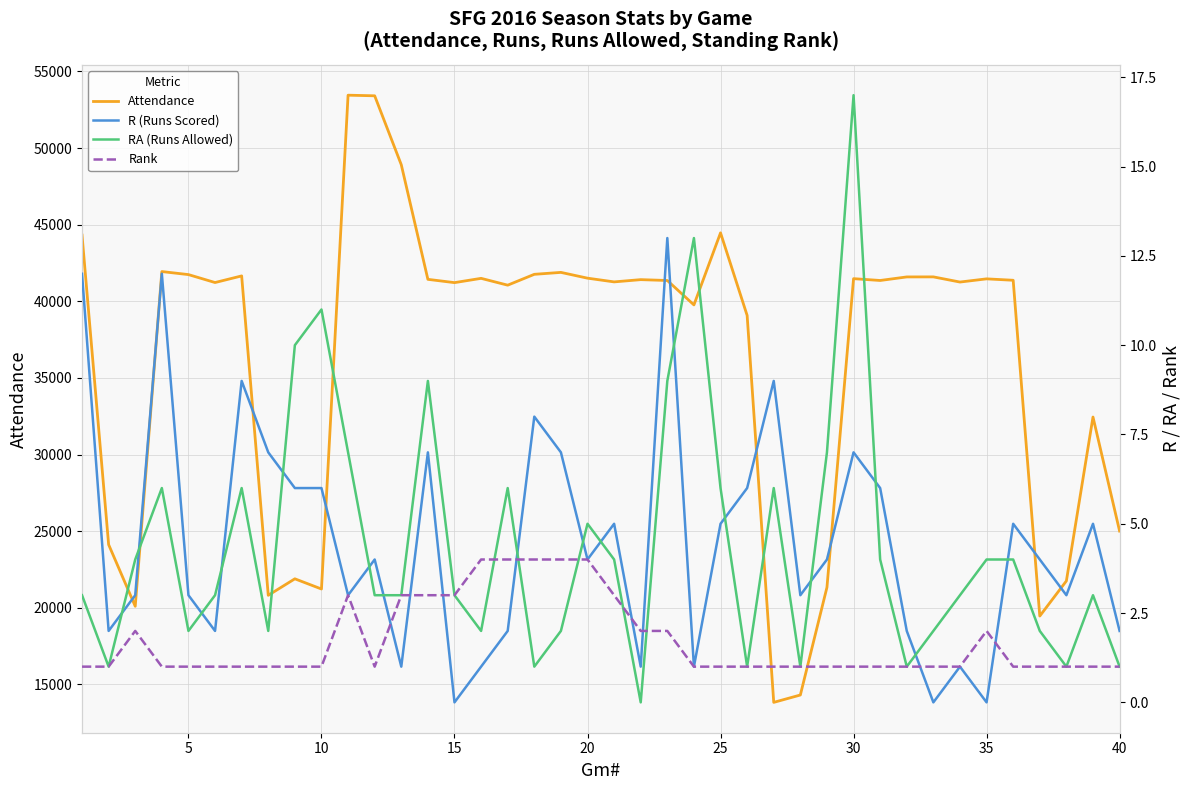

What is the greatest value displayed?

53449